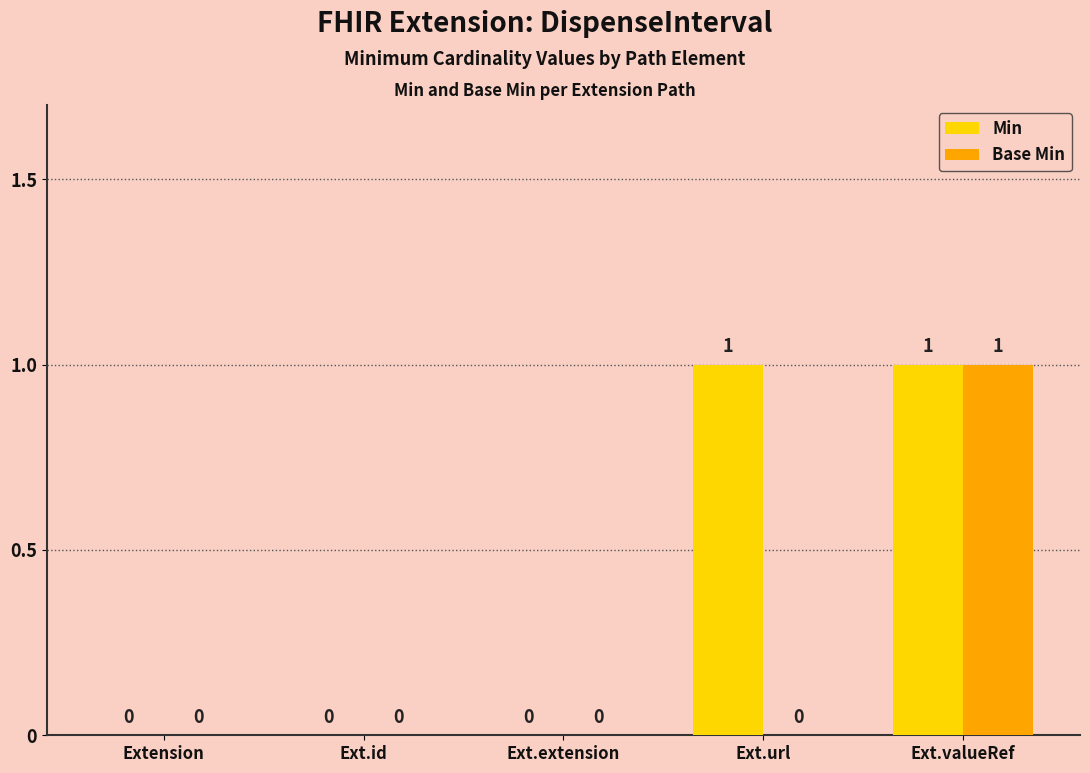

How many groups of bars are there?

5